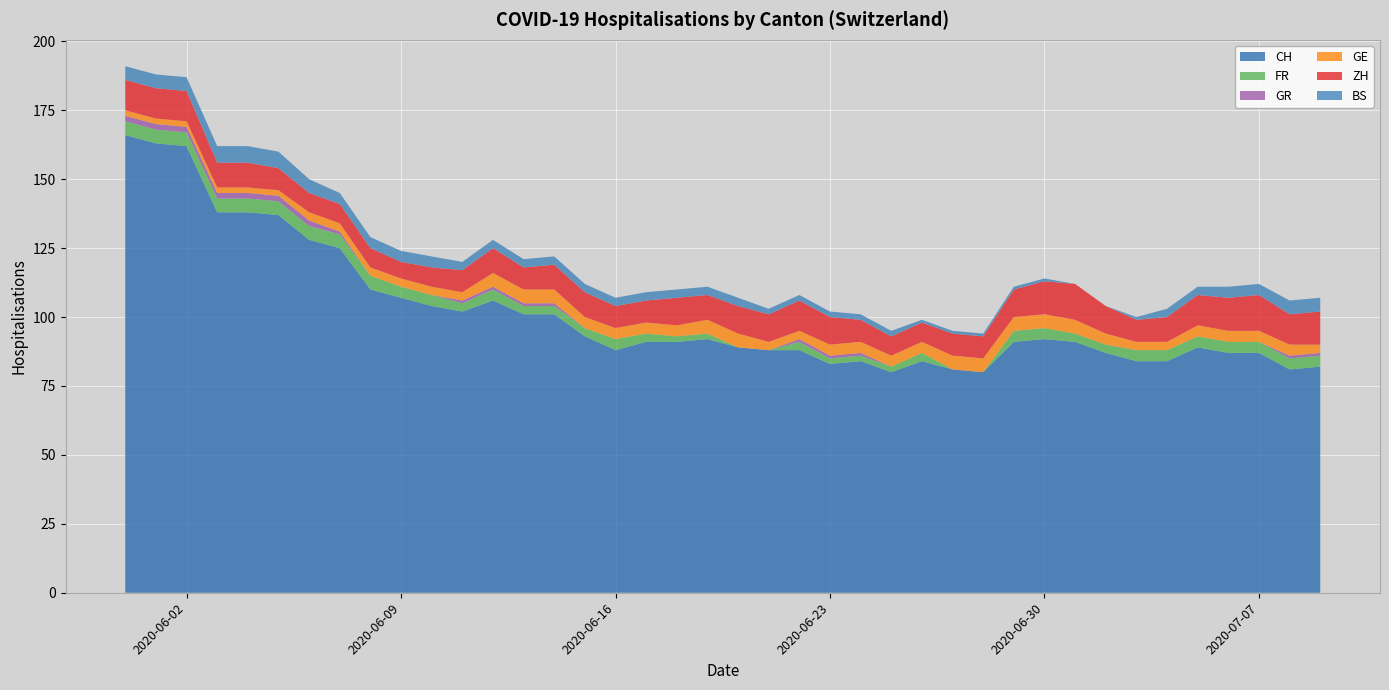

Reading left to right, what are all the values shown in this chart?

CH: 2020-05-31=166	2020-06-01=163	2020-06-02=162	2020-06-03=138	2020-06-04=138	2020-06-05=137	2020-06-06=128	2020-06-07=125	2020-06-08=110	2020-06-09=107	2020-06-10=104	2020-06-11=102	2020-06-12=106	2020-06-13=101	2020-06-14=101	2020-06-15=93	2020-06-16=88	2020-06-17=91	2020-06-18=91	2020-06-19=92	2020-06-20=89	2020-06-21=88	2020-06-22=88	2020-06-23=83	2020-06-24=84	2020-06-25=80	2020-06-26=84	2020-06-27=81	2020-06-28=80	2020-06-29=91	2020-06-30=92	2020-07-01=91	2020-07-02=87	2020-07-03=84	2020-07-04=84	2020-07-05=89	2020-07-06=87	2020-07-07=87	2020-07-08=81	2020-07-09=82
FR: 2020-05-31=5	2020-06-01=5	2020-06-02=5	2020-06-03=5	2020-06-04=5	2020-06-05=5	2020-06-06=5	2020-06-07=5	2020-06-08=5	2020-06-09=4	2020-06-10=4	2020-06-11=3	2020-06-12=4	2020-06-13=3	2020-06-14=3	2020-06-15=3	2020-06-16=4	2020-06-17=3	2020-06-18=2	2020-06-19=2	2020-06-20=0	2020-06-21=0	2020-06-22=3	2020-06-23=2	2020-06-24=2	2020-06-25=2	2020-06-26=3	2020-06-27=0	2020-06-28=0	2020-06-29=4	2020-06-30=4	2020-07-01=3	2020-07-02=3	2020-07-03=4	2020-07-04=4	2020-07-05=4	2020-07-06=4	2020-07-07=4	2020-07-08=4	2020-07-09=4
GR: 2020-05-31=2	2020-06-01=2	2020-06-02=2	2020-06-03=2	2020-06-04=2	2020-06-05=2	2020-06-06=2	2020-06-07=1	2020-06-08=0	2020-06-09=0	2020-06-10=0	2020-06-11=1	2020-06-12=1	2020-06-13=1	2020-06-14=1	2020-06-15=0	2020-06-16=0	2020-06-17=0	2020-06-18=0	2020-06-19=0	2020-06-20=0	2020-06-21=0	2020-06-22=1	2020-06-23=1	2020-06-24=1	2020-06-25=0	2020-06-26=0	2020-06-27=0	2020-06-28=0	2020-06-29=0	2020-06-30=0	2020-07-01=0	2020-07-02=0	2020-07-03=0	2020-07-04=0	2020-07-05=0	2020-07-06=0	2020-07-07=0	2020-07-08=1	2020-07-09=1
GE: 2020-05-31=2	2020-06-01=2	2020-06-02=2	2020-06-03=2	2020-06-04=2	2020-06-05=2	2020-06-06=3	2020-06-07=3	2020-06-08=3	2020-06-09=3	2020-06-10=3	2020-06-11=3	2020-06-12=5	2020-06-13=5	2020-06-14=5	2020-06-15=4	2020-06-16=4	2020-06-17=4	2020-06-18=4	2020-06-19=5	2020-06-20=5	2020-06-21=3	2020-06-22=3	2020-06-23=4	2020-06-24=4	2020-06-25=4	2020-06-26=4	2020-06-27=5	2020-06-28=5	2020-06-29=5	2020-06-30=5	2020-07-01=5	2020-07-02=4	2020-07-03=3	2020-07-04=3	2020-07-05=4	2020-07-06=4	2020-07-07=4	2020-07-08=4	2020-07-09=3
ZH: 2020-05-31=11	2020-06-01=11	2020-06-02=11	2020-06-03=9	2020-06-04=9	2020-06-05=8	2020-06-06=7	2020-06-07=7	2020-06-08=7	2020-06-09=6	2020-06-10=7	2020-06-11=8	2020-06-12=9	2020-06-13=8	2020-06-14=9	2020-06-15=9	2020-06-16=8	2020-06-17=8	2020-06-18=10	2020-06-19=9	2020-06-20=10	2020-06-21=10	2020-06-22=11	2020-06-23=10	2020-06-24=8	2020-06-25=7	2020-06-26=7	2020-06-27=8	2020-06-28=8	2020-06-29=10	2020-06-30=12	2020-07-01=13	2020-07-02=10	2020-07-03=8	2020-07-04=9	2020-07-05=11	2020-07-06=12	2020-07-07=13	2020-07-08=11	2020-07-09=12
BS: 2020-05-31=5	2020-06-01=5	2020-06-02=5	2020-06-03=6	2020-06-04=6	2020-06-05=6	2020-06-06=5	2020-06-07=4	2020-06-08=4	2020-06-09=4	2020-06-10=4	2020-06-11=3	2020-06-12=3	2020-06-13=3	2020-06-14=3	2020-06-15=3	2020-06-16=3	2020-06-17=3	2020-06-18=3	2020-06-19=3	2020-06-20=3	2020-06-21=2	2020-06-22=2	2020-06-23=2	2020-06-24=2	2020-06-25=2	2020-06-26=1	2020-06-27=1	2020-06-28=1	2020-06-29=1	2020-06-30=1	2020-07-01=0	2020-07-02=0	2020-07-03=1	2020-07-04=3	2020-07-05=3	2020-07-06=4	2020-07-07=4	2020-07-08=5	2020-07-09=5